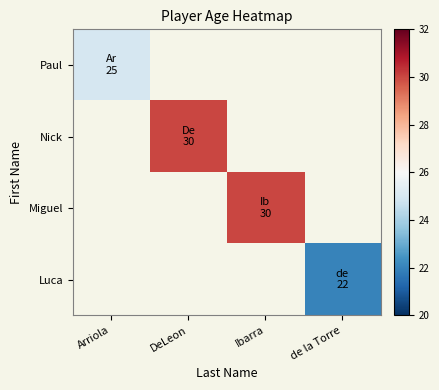

At which category does the chart reach its peak across all series?

DeLeon